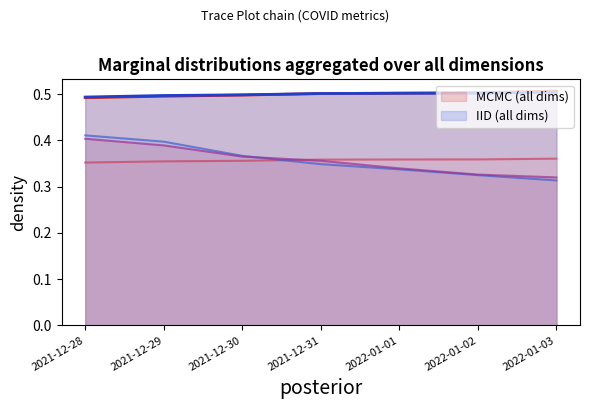

The value of MCMC (all dims) at 2021-12-30 is 0.5. True or false?

True